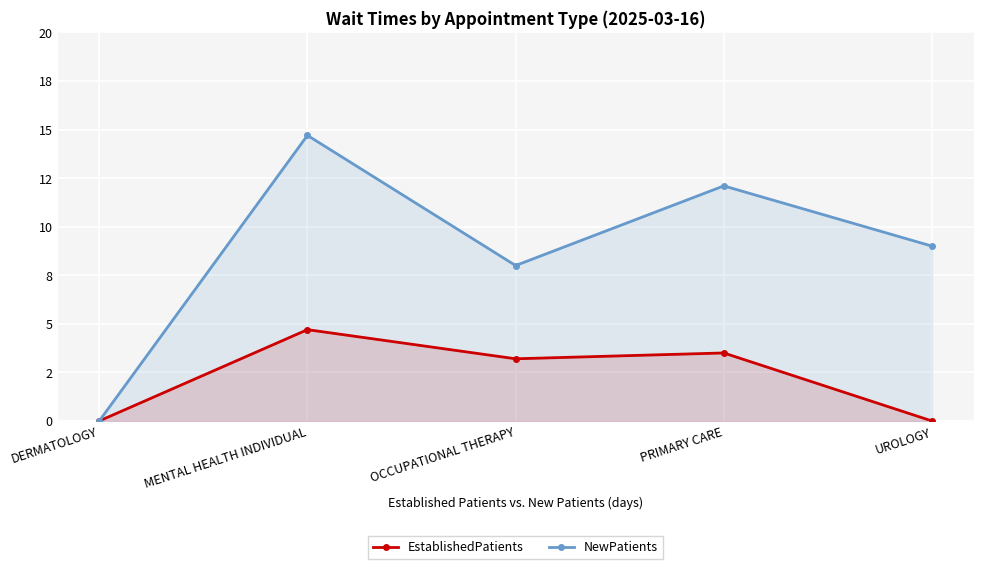

Which series has the largest total across all categories?

NewPatients